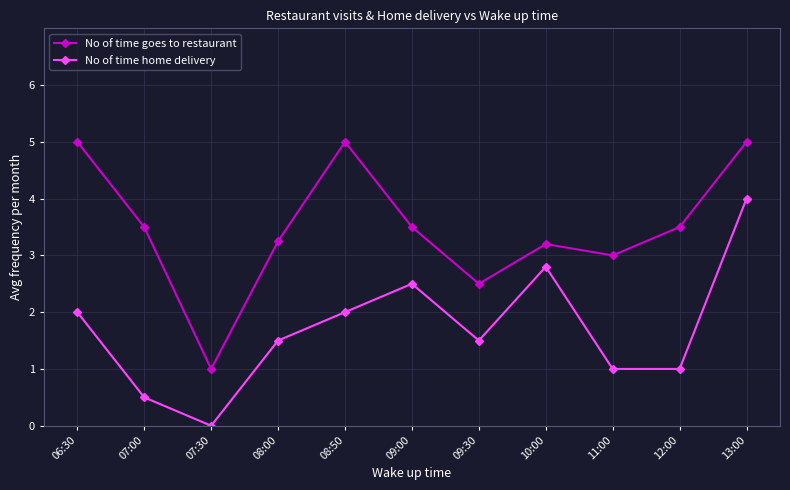

The value of No of time goes to restaurant at 10:00 is 3.2. True or false?

True